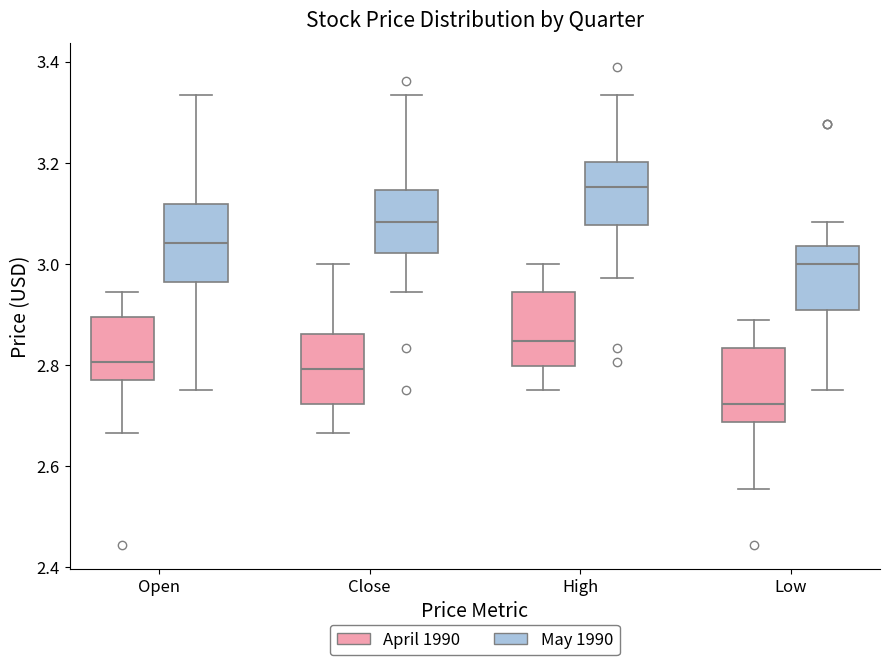

Reading left to right, read every box against the y-axis: the position of its median line, the range the box covers, and the ends of its whiskers. The values are not printed on the chart, so give them approximately, as read against the axis.

Open (April 1990): median 2.80, box 2.78 to 2.90, whiskers 2.66 to 2.94
Open (May 1990): median 3.04, box 2.96 to 3.12, whiskers 2.76 to 3.34
Close (April 1990): median 2.80, box 2.72 to 2.86, whiskers 2.66 to 3.00
Close (May 1990): median 3.08, box 3.02 to 3.14, whiskers 2.94 to 3.34
High (April 1990): median 2.84, box 2.80 to 2.94, whiskers 2.76 to 3.00
High (May 1990): median 3.16, box 3.08 to 3.20, whiskers 2.98 to 3.34
Low (April 1990): median 2.72, box 2.68 to 2.84, whiskers 2.56 to 2.88
Low (May 1990): median 3.00, box 2.90 to 3.04, whiskers 2.76 to 3.08